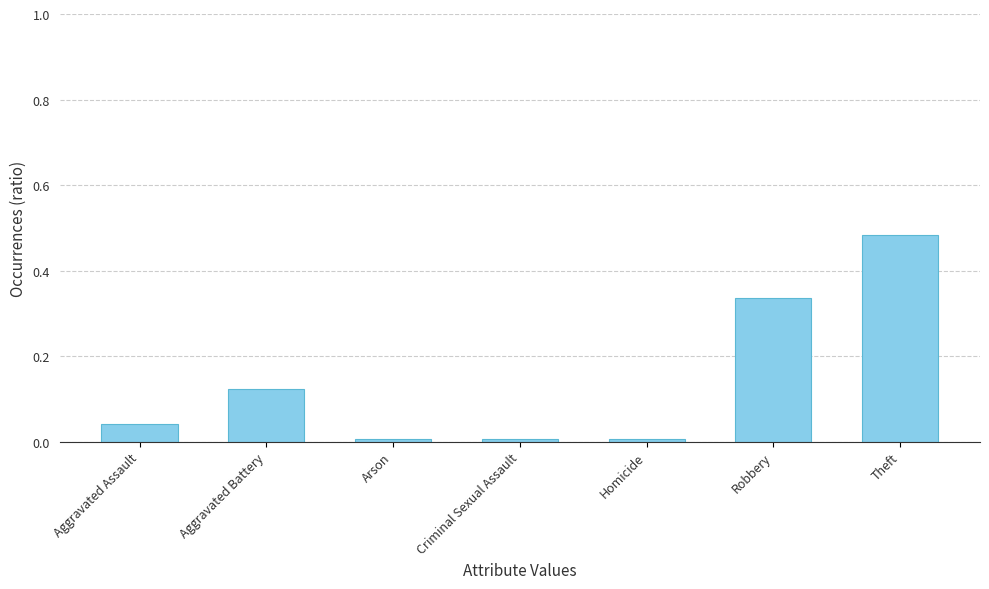

Does the chart contain any negative values?

No